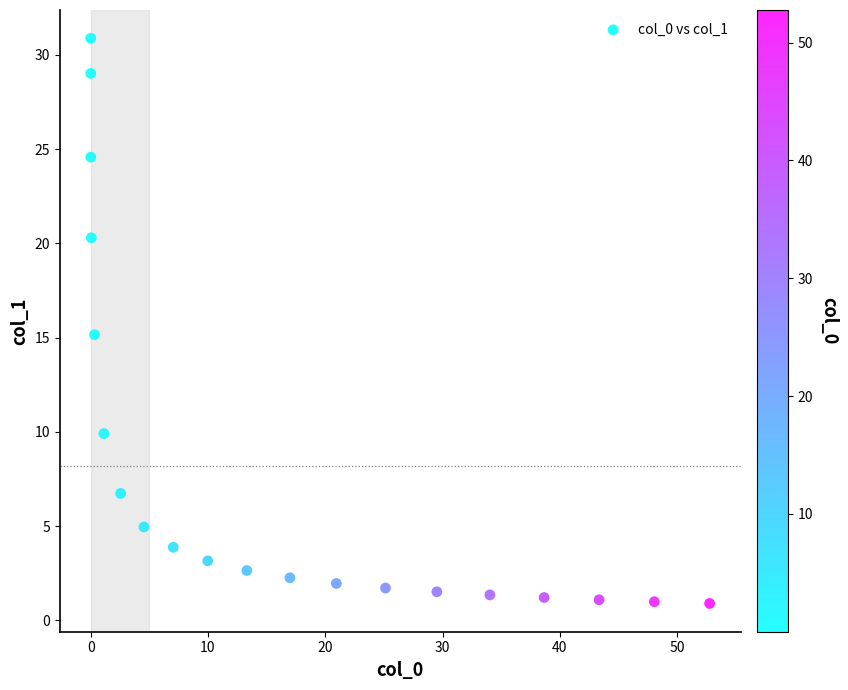

What is the range of X values (max minus min)?

52.8